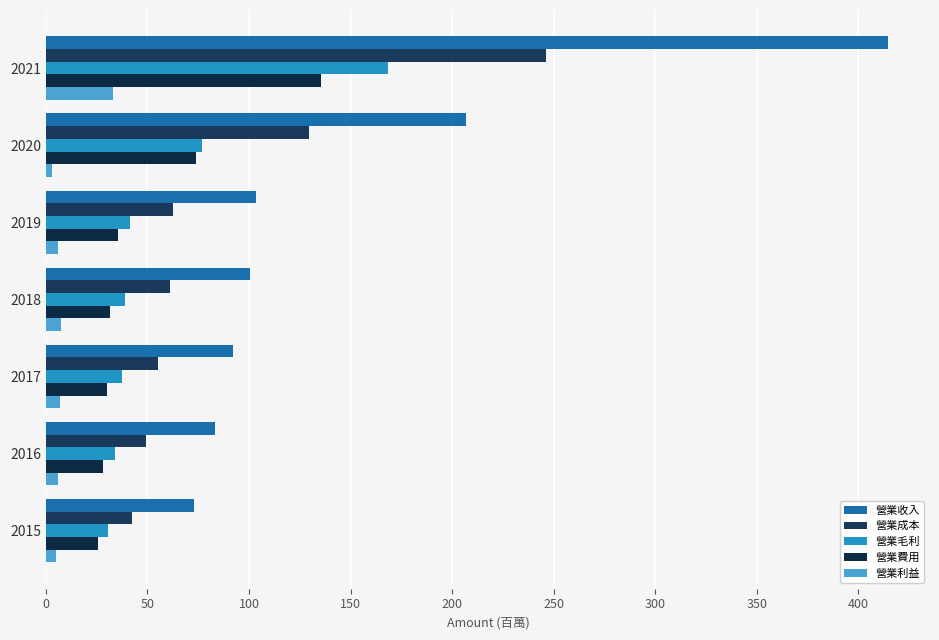

How many values in the 營業成本 series are below 61?

3